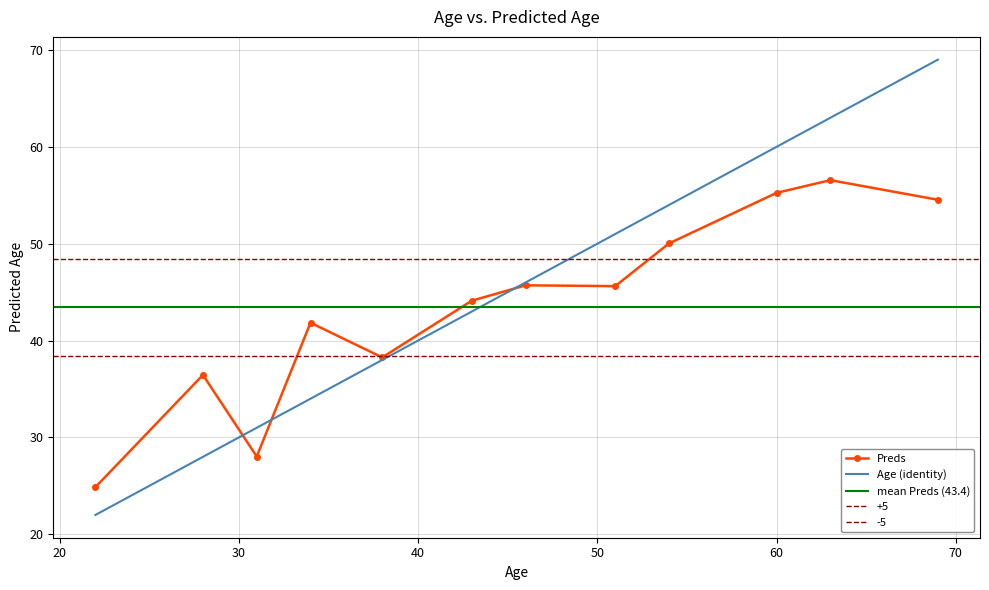

What is the lowest value of the Preds series?

24.9